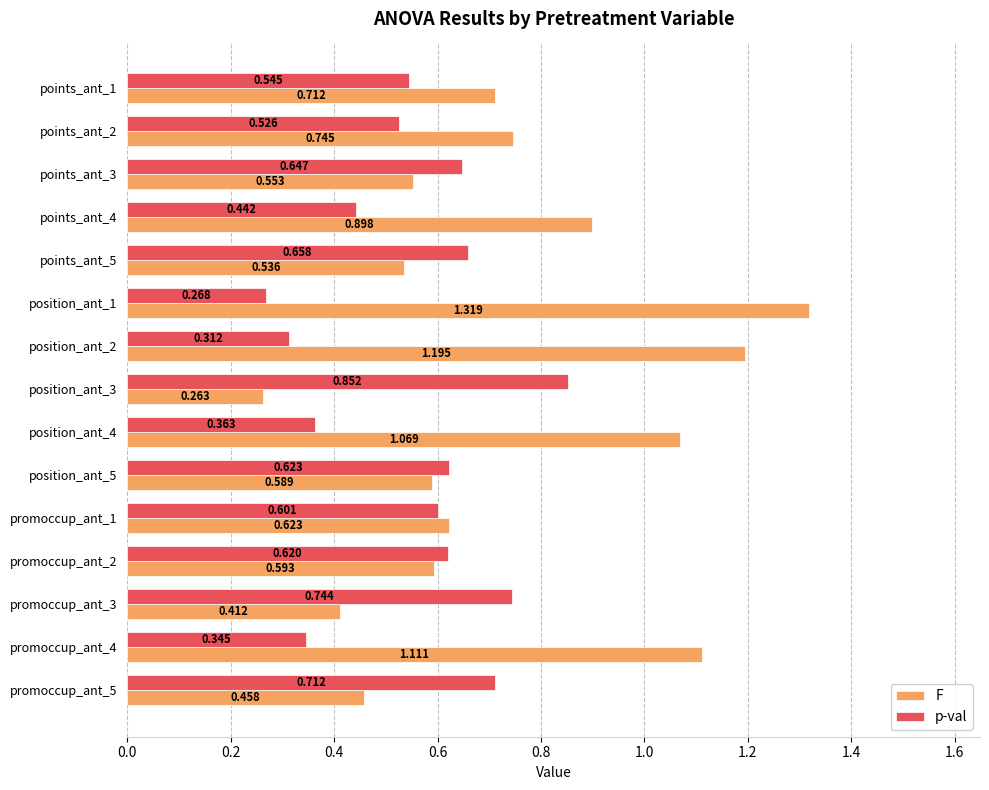

Which series has the largest total across all categories?

F